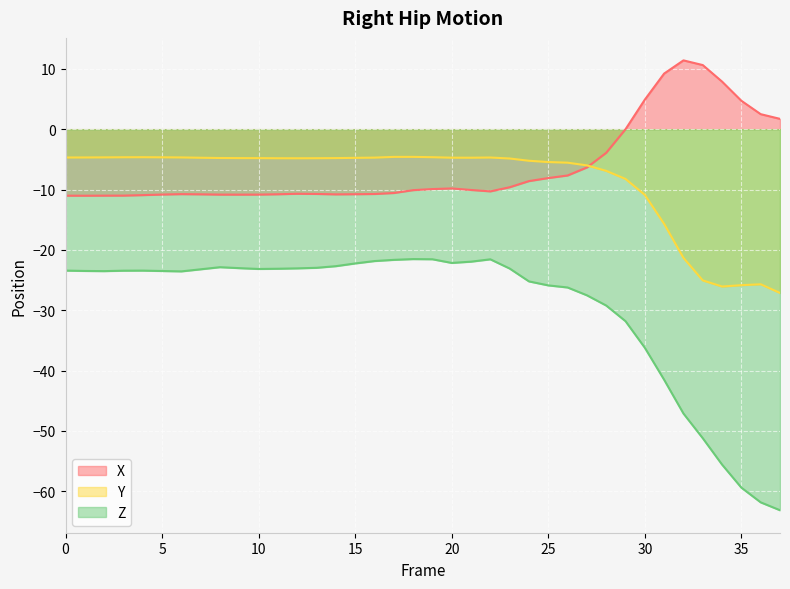

What is the value of the Z point at the 20th from the left?

-21.6